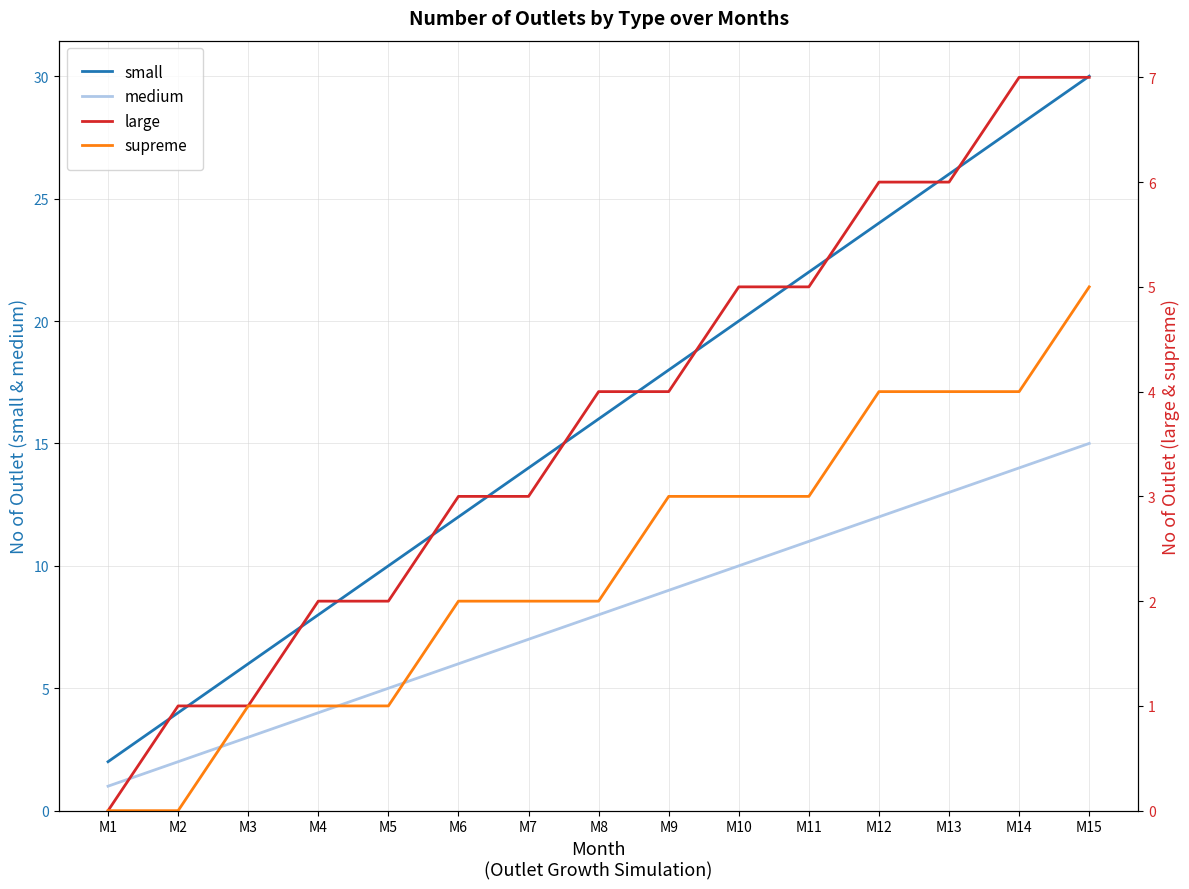

At which category is the sum across all series the highest?

M15